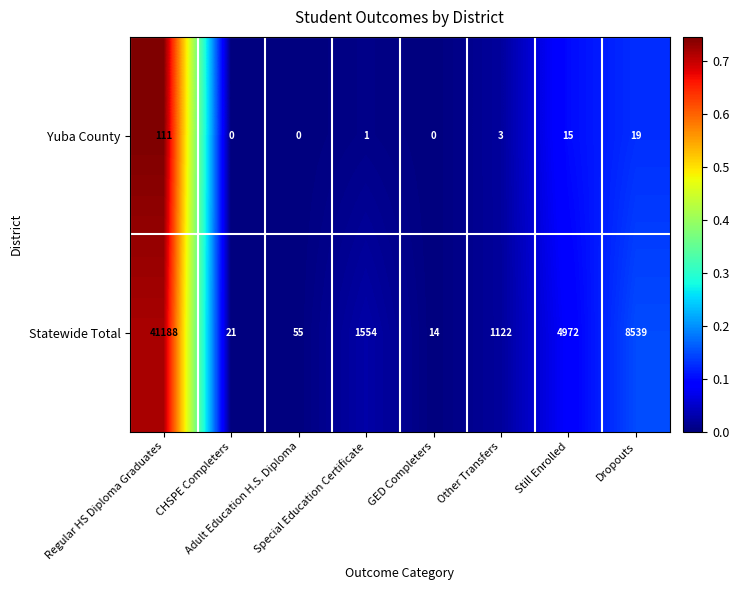

What is the maximum value for Statewide Total?

41188